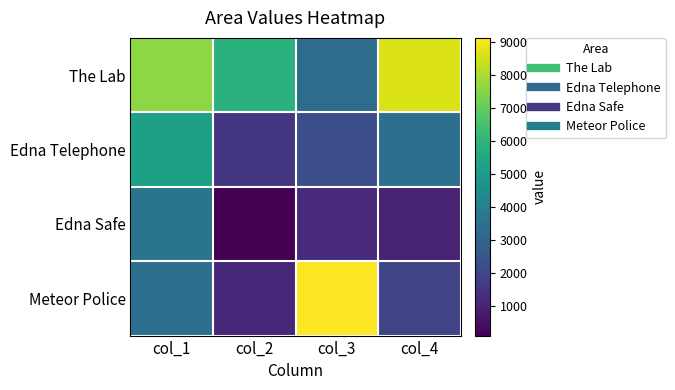

Reading right to left, extract all data points from this chart.

The Lab: col_4=8640	col_3=3301	col_2=5858	col_1=7572
Edna Telephone: col_4=3444	col_3=2275	col_2=1547	col_1=5235
Edna Safe: col_4=1029	col_3=1230	col_2=120	col_1=3621
Meteor Police: col_4=1977	col_3=9111	col_2=1139	col_1=3412